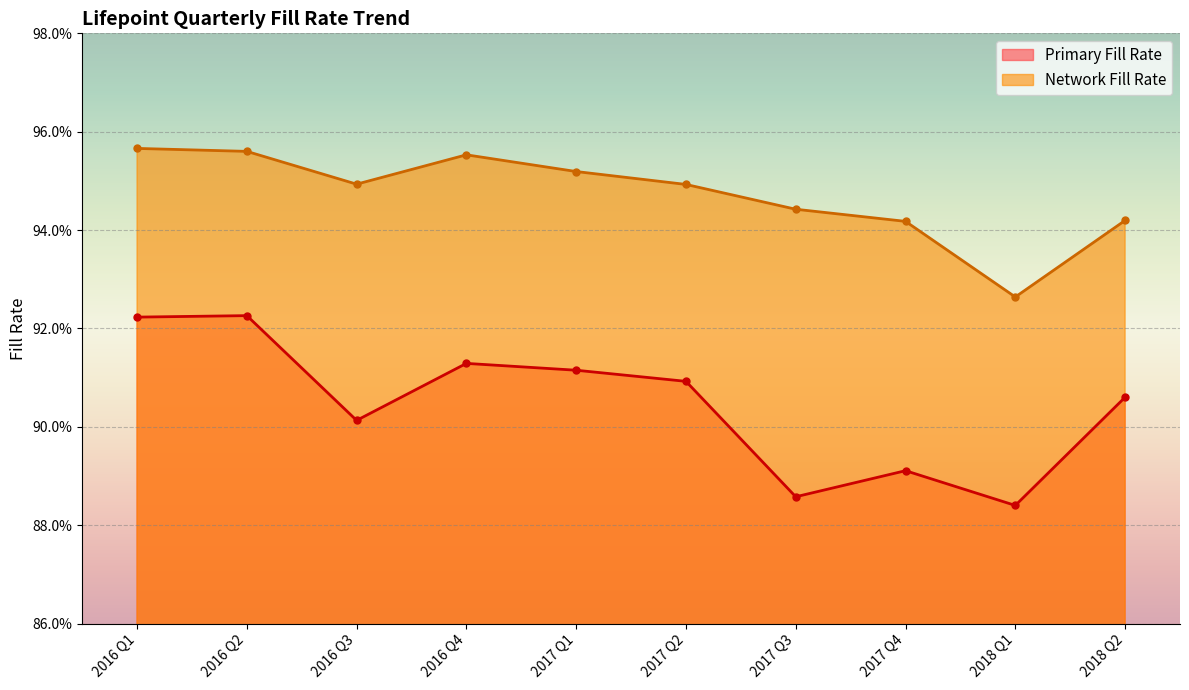

Count the number of data series in this chart.

2